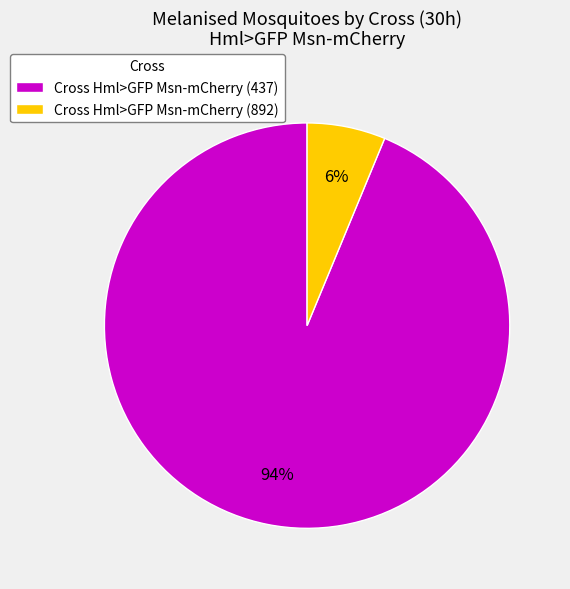

How many segments does this pie chart have?

2